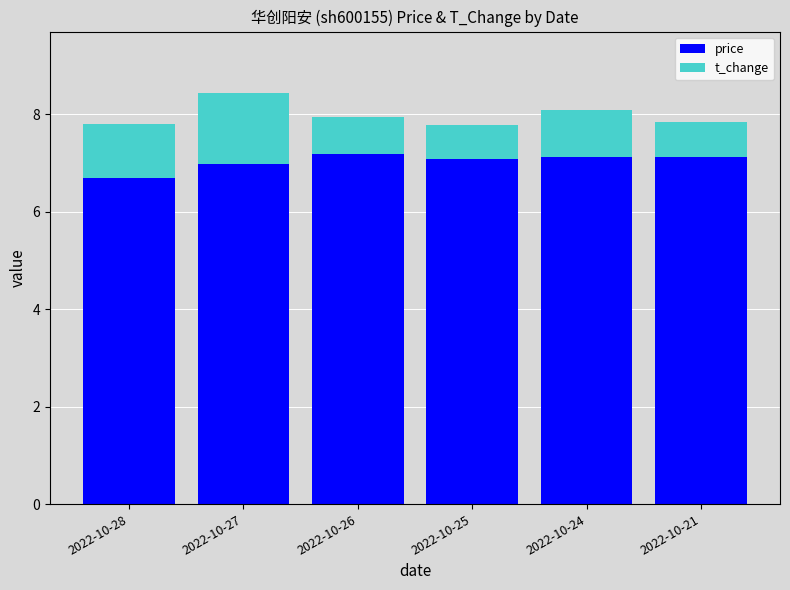

What is the total value across all series at 2022-10-27?

8.4